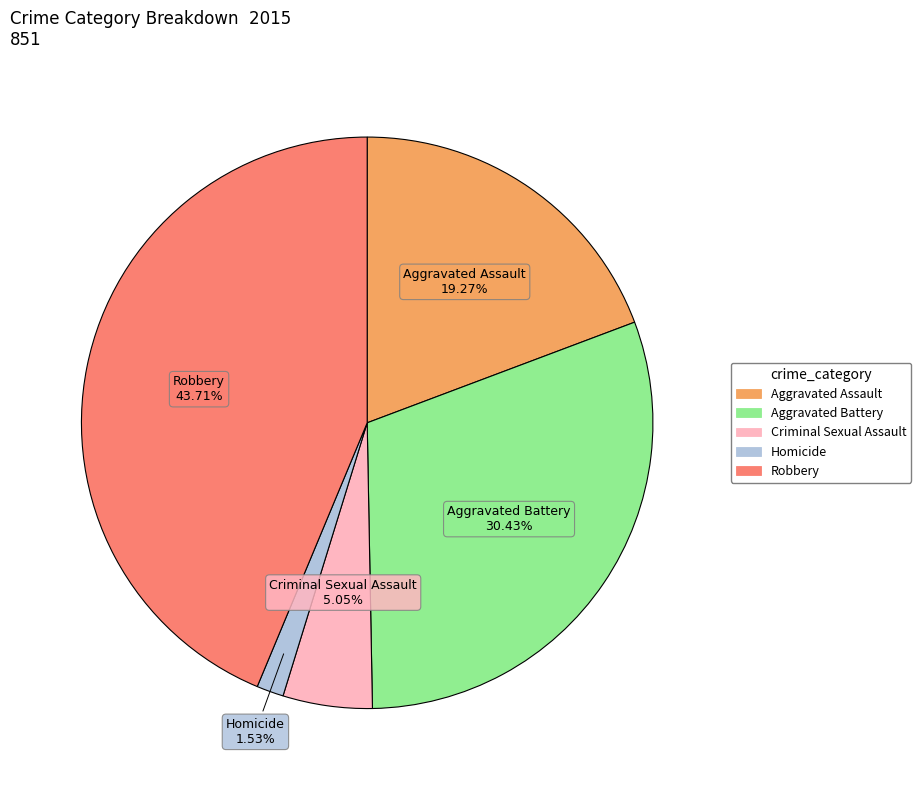

Rank the categories by value from lowest to highest.

Homicide, Criminal Sexual Assault, Aggravated Assault, Aggravated Battery, Robbery